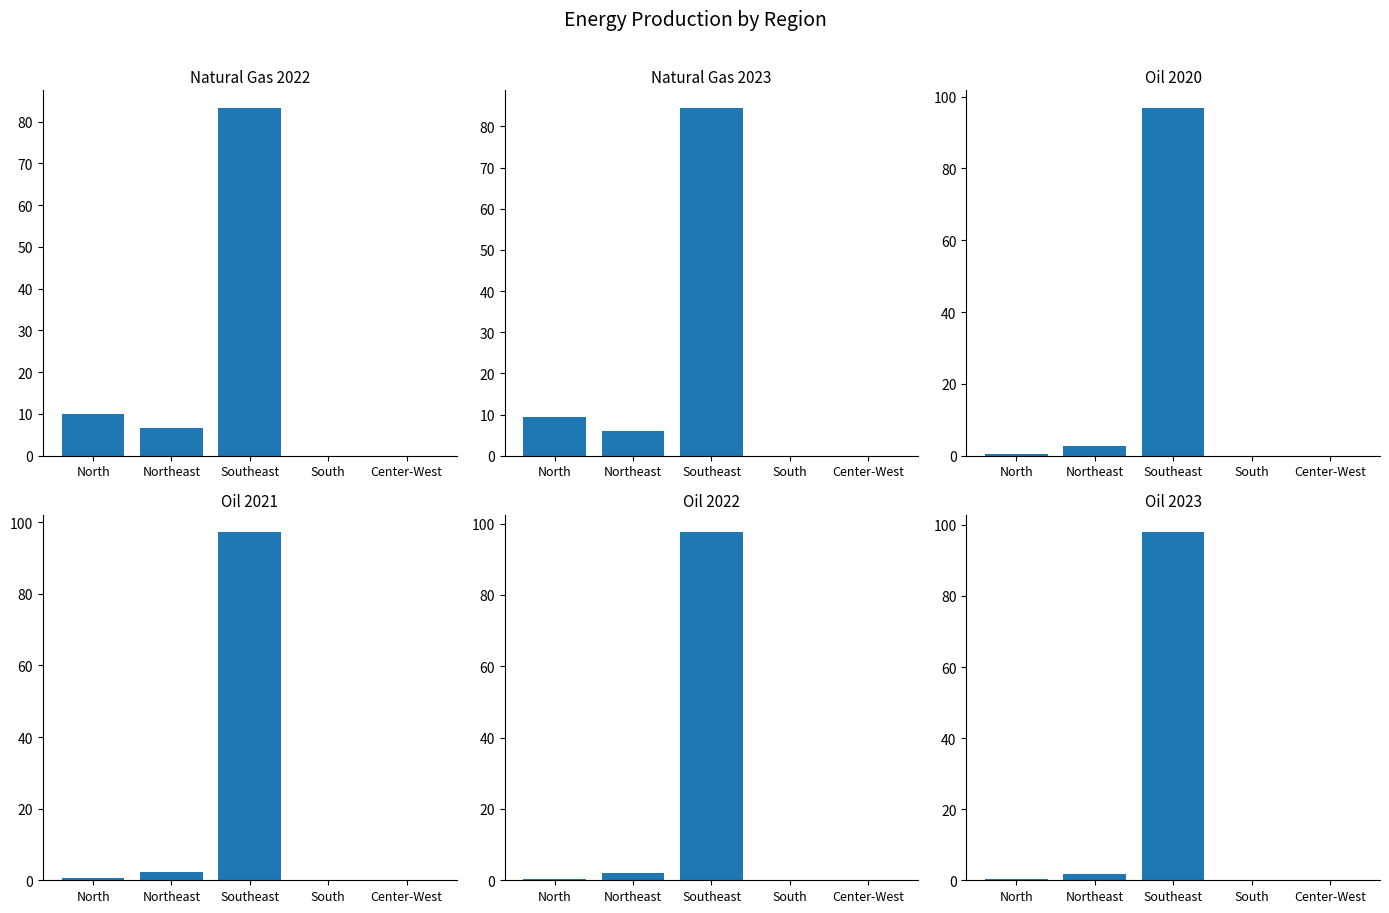

How many values in Oil 2020 are above zero?

3